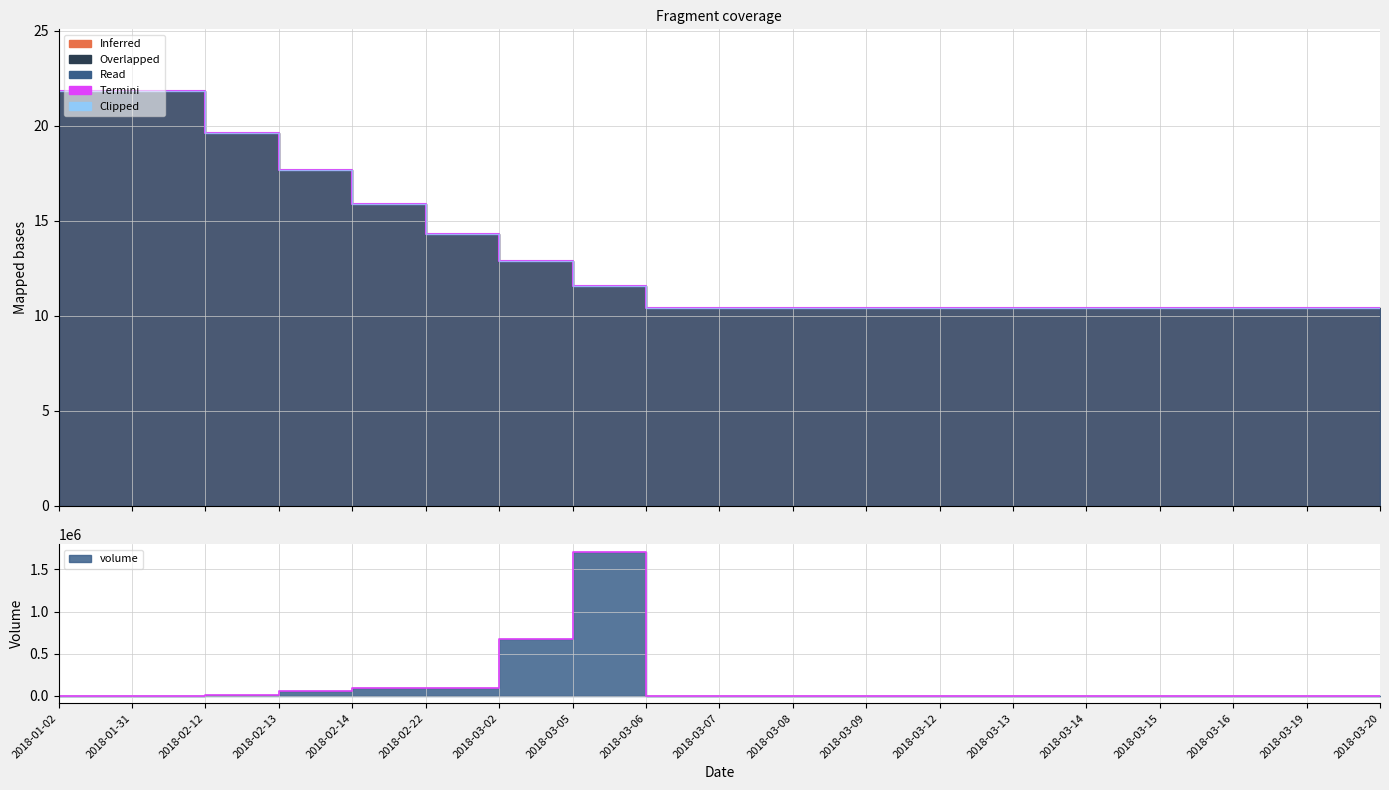

Is it true that Clipped equals 7.1 at 2018-03-14?

False